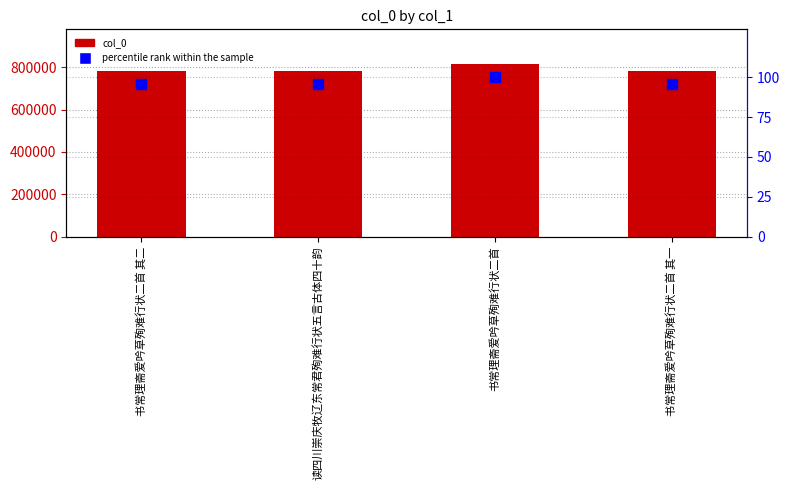

Are the bars grouped side by side (vs. stacked)?

Yes